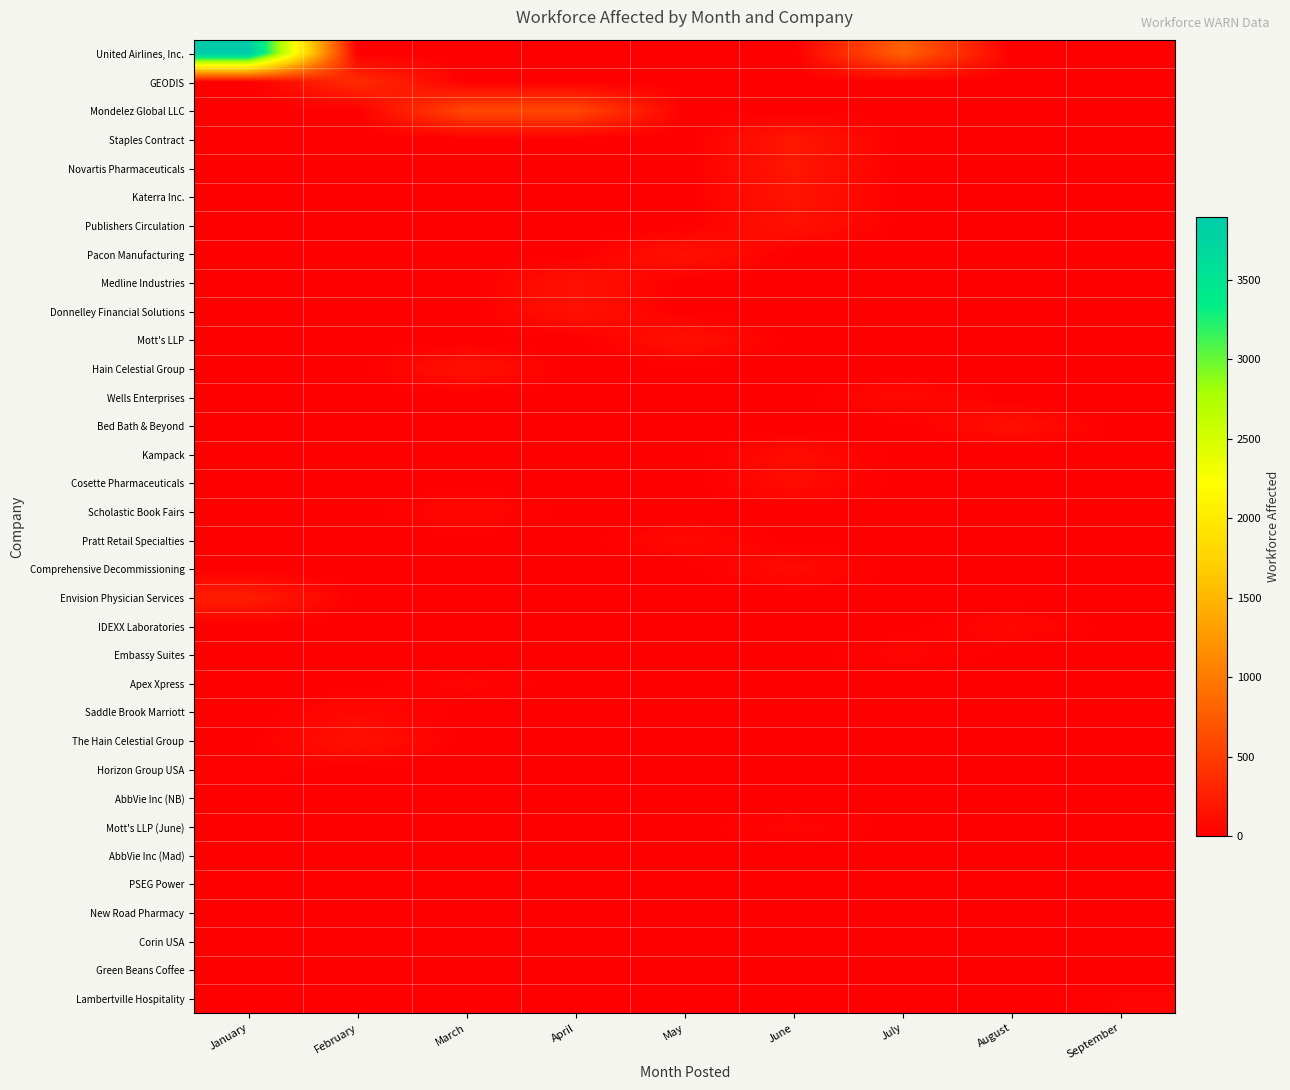

How many categories are shown in the chart?

9